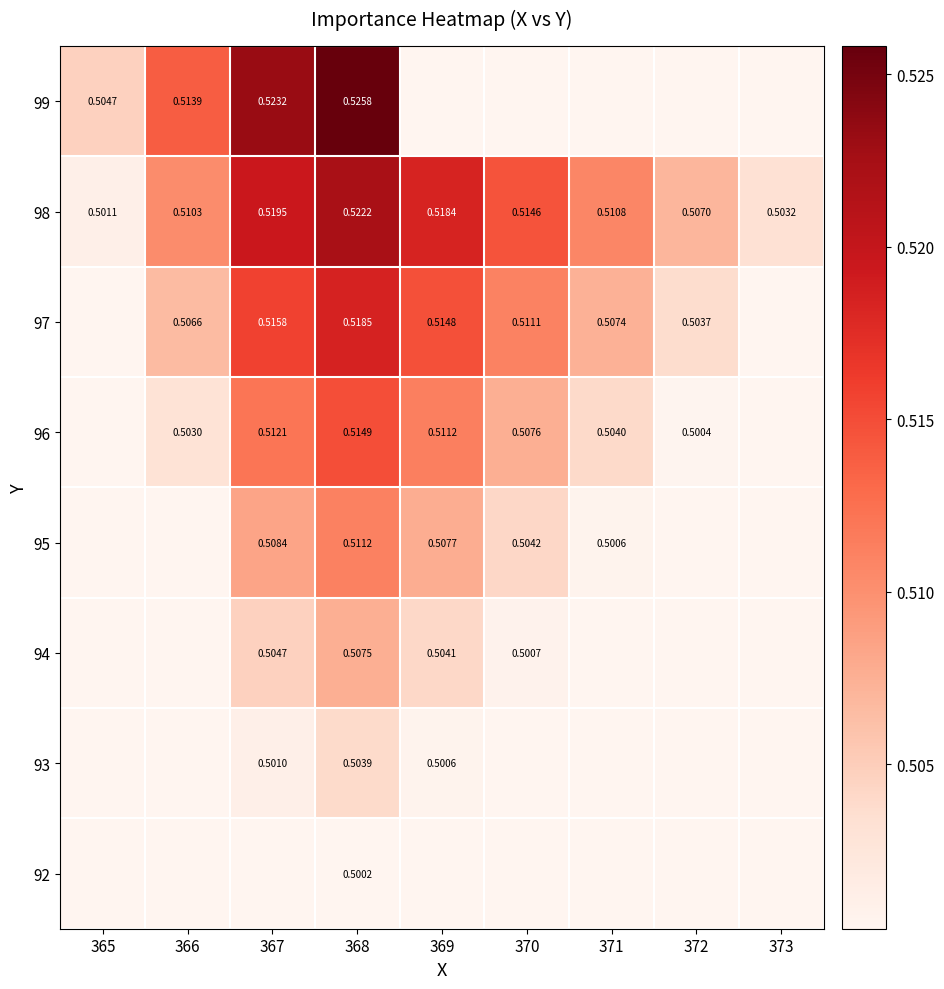

Is it true that 98 equals 0.3 at 368?

False